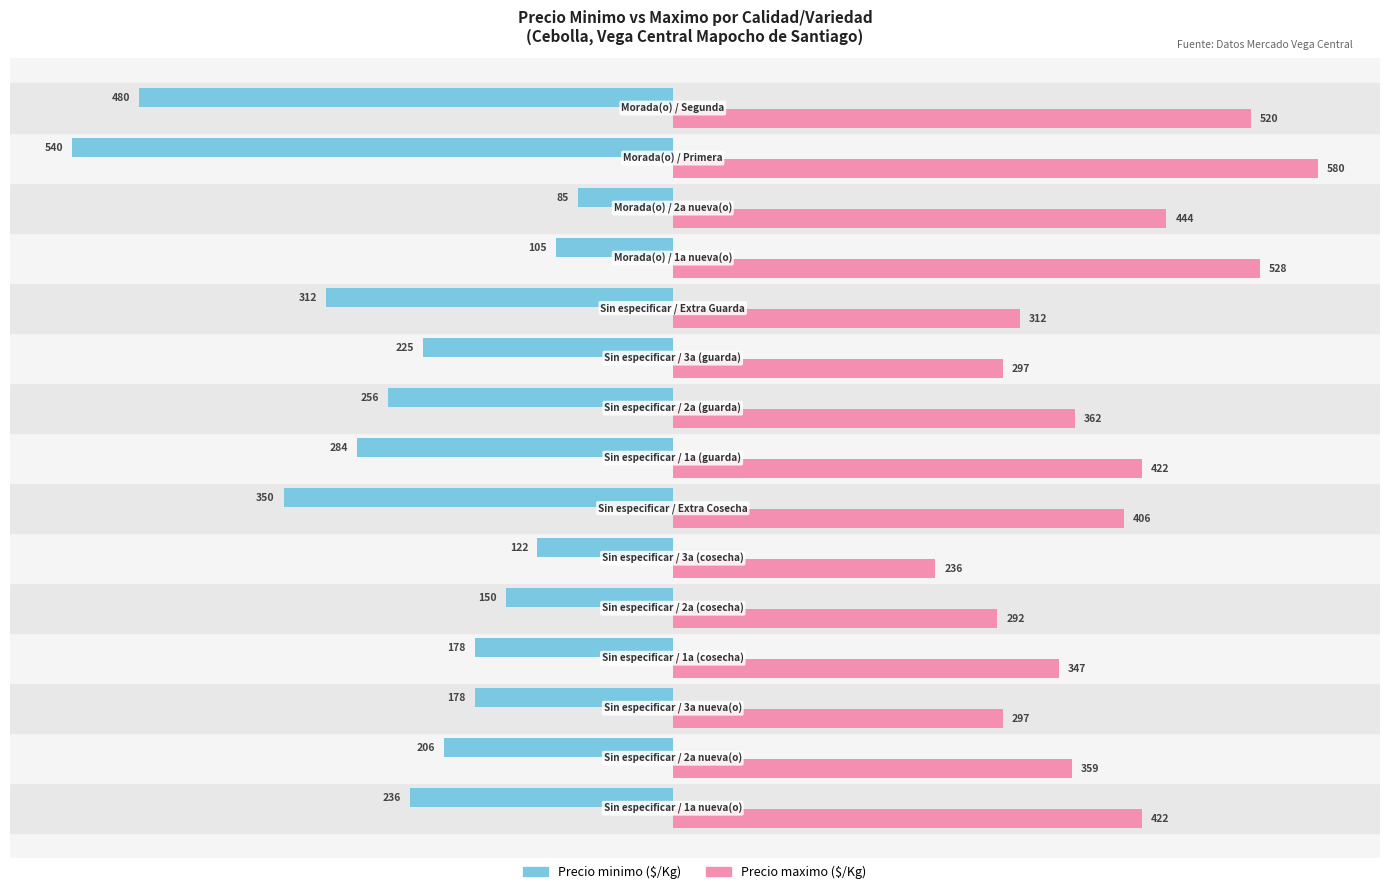

What is the greatest value displayed?

580